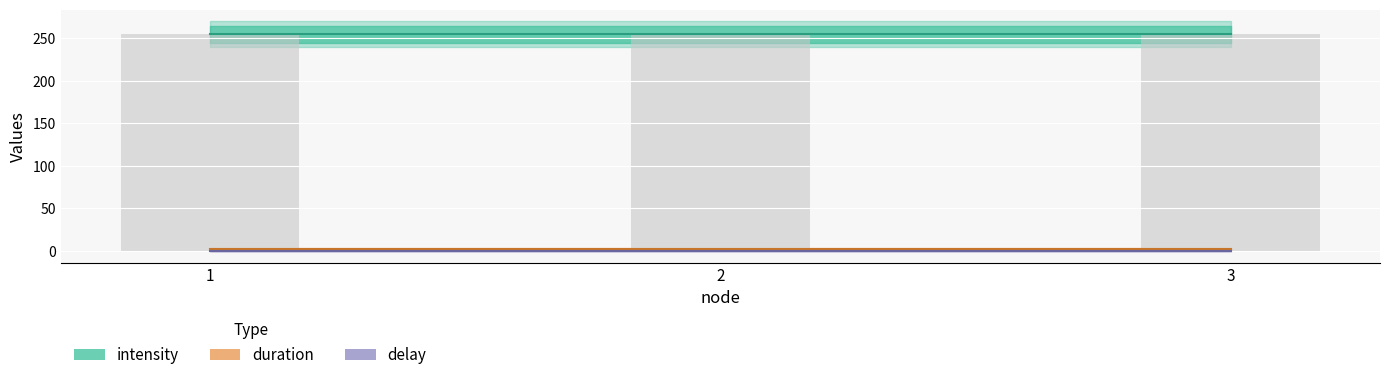

Count the number of data series in this chart.

3